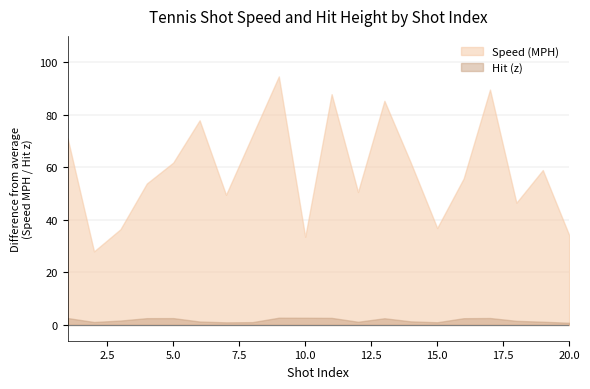

What is the difference between the maximum and minimum values in the Speed (MPH) series?

66.6